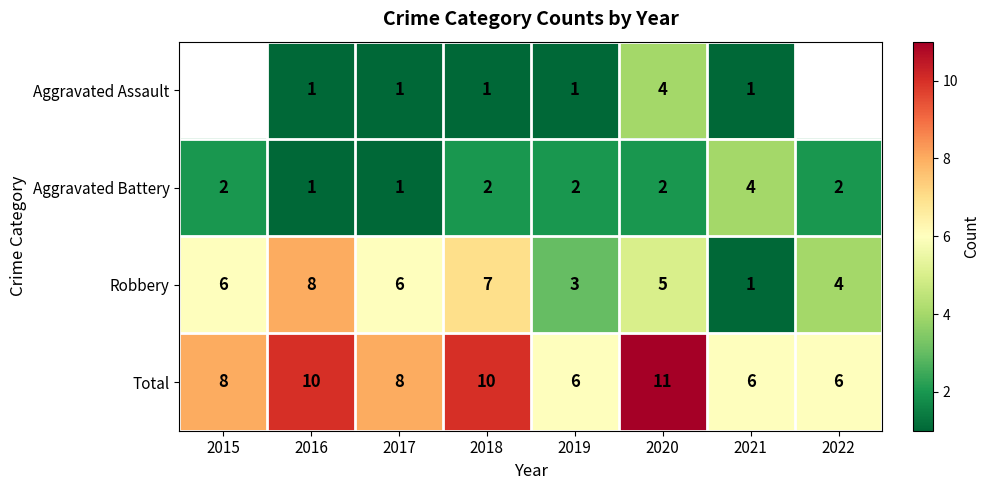

True or false: Aggravated Battery has a value of 2 at 2015.

True